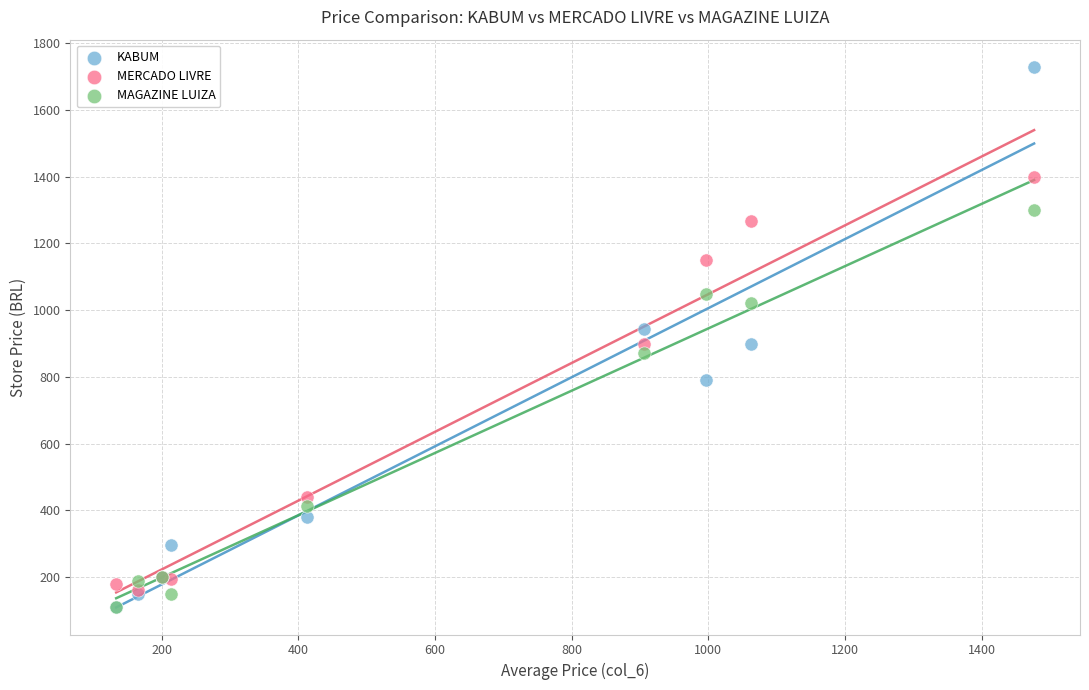

In the MAGAZINE LUIZA series, what Y value is closest to 705?

871.2